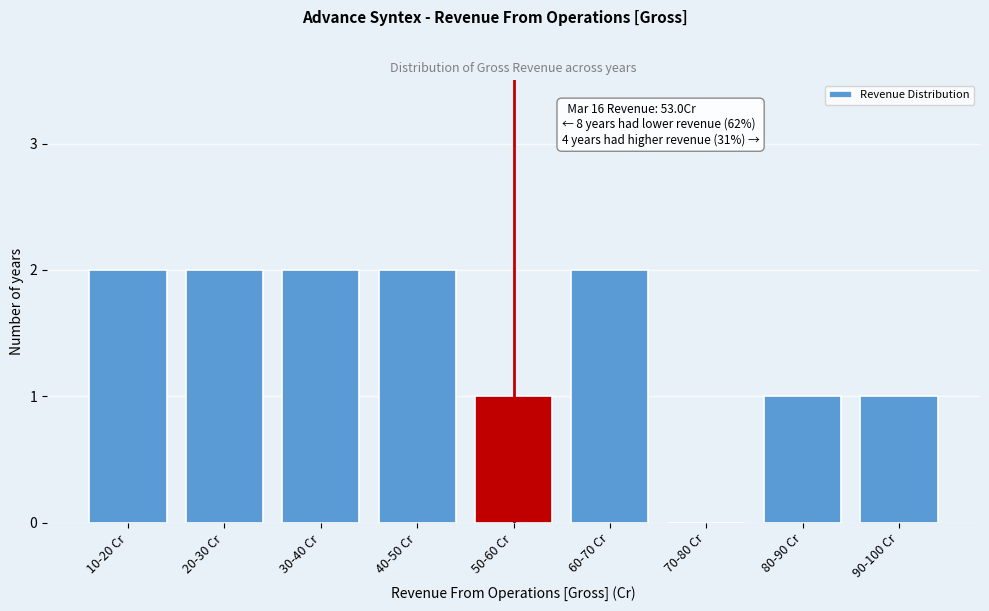

Reading right to left, list all the values displayed in this chart.

90-100 Cr=1	80-90 Cr=1	70-80 Cr=0	60-70 Cr=2	50-60 Cr=1	40-50 Cr=2	30-40 Cr=2	20-30 Cr=2	10-20 Cr=2